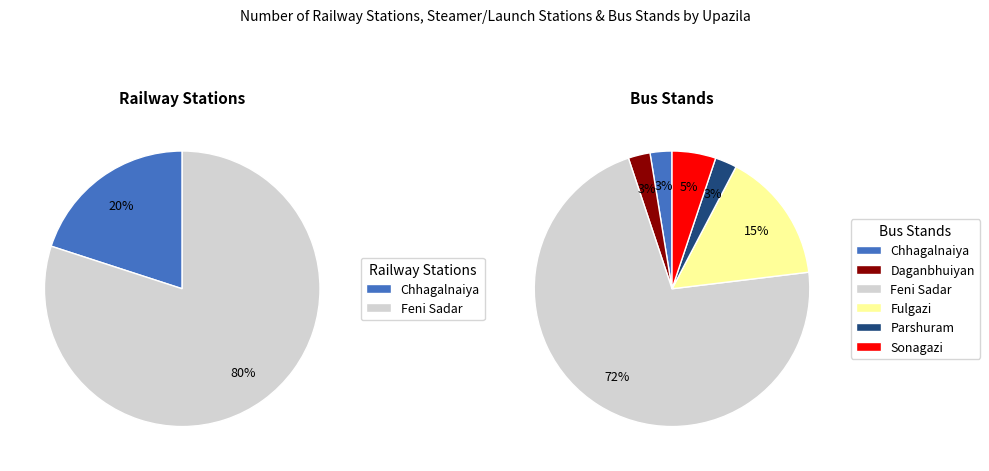

Does Fulgazi account for over 50% of the chart?

No